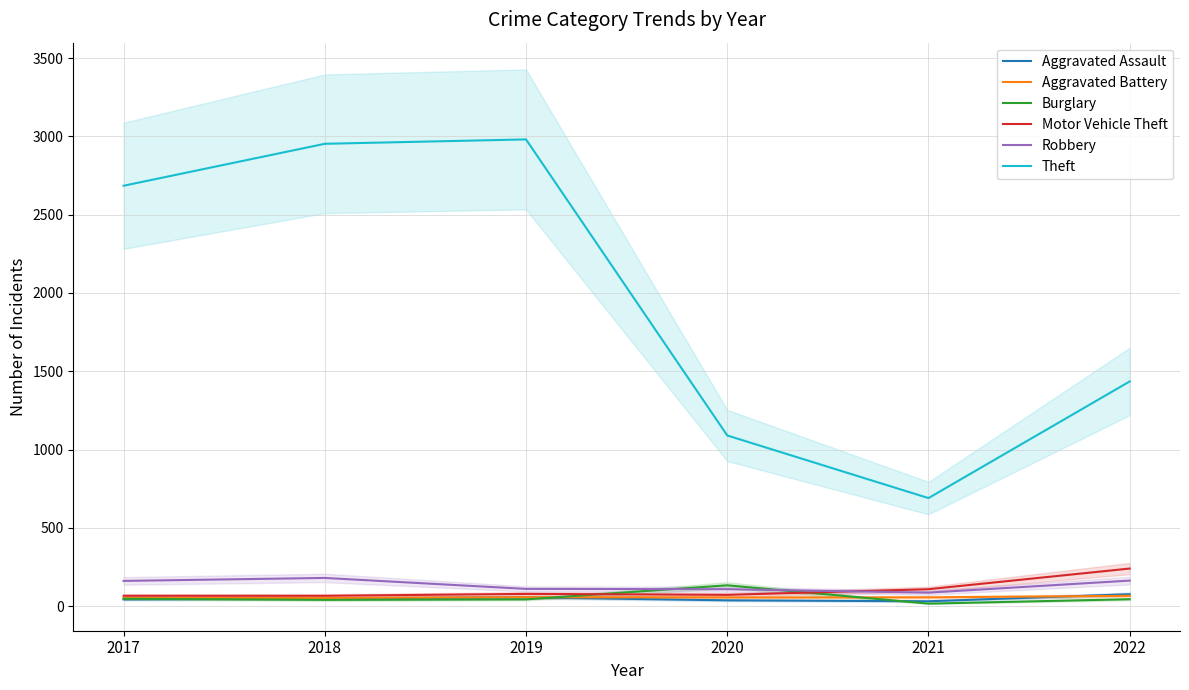

The Motor Vehicle Theft series shows 78 at 2019. True or false?

True